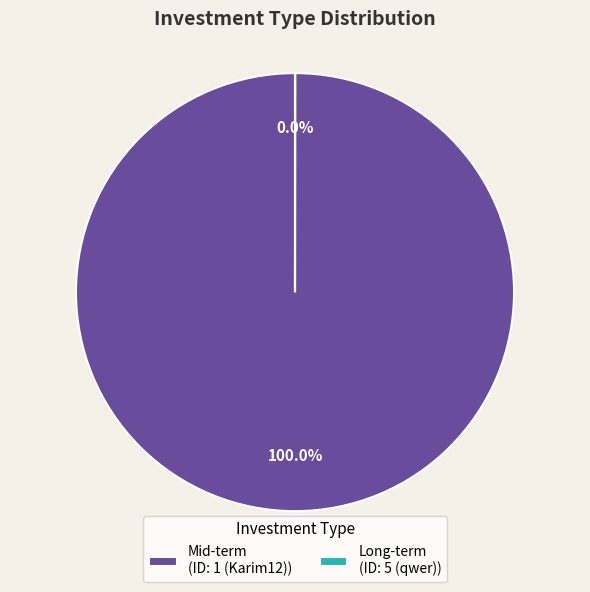

How many segments does this pie chart have?

2